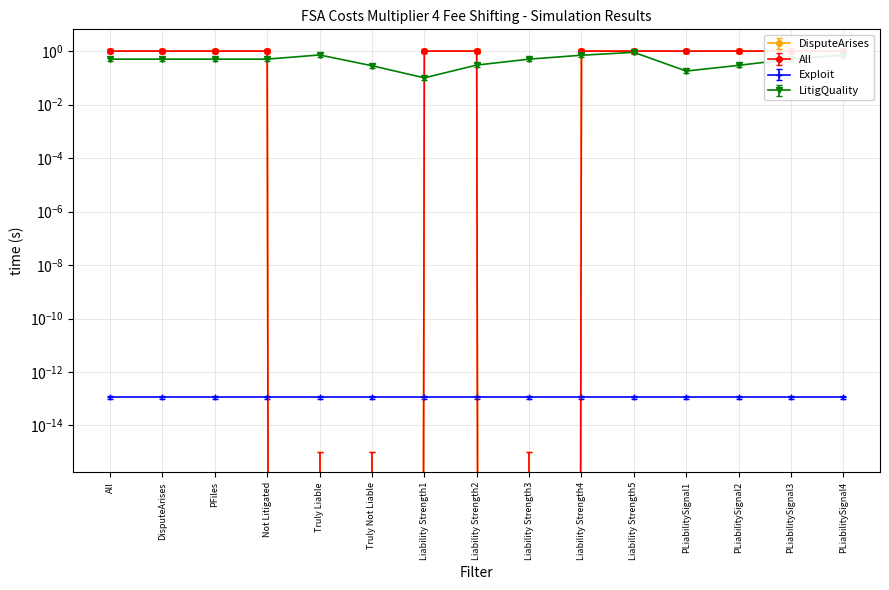

At which label does All first exceed 0?

All